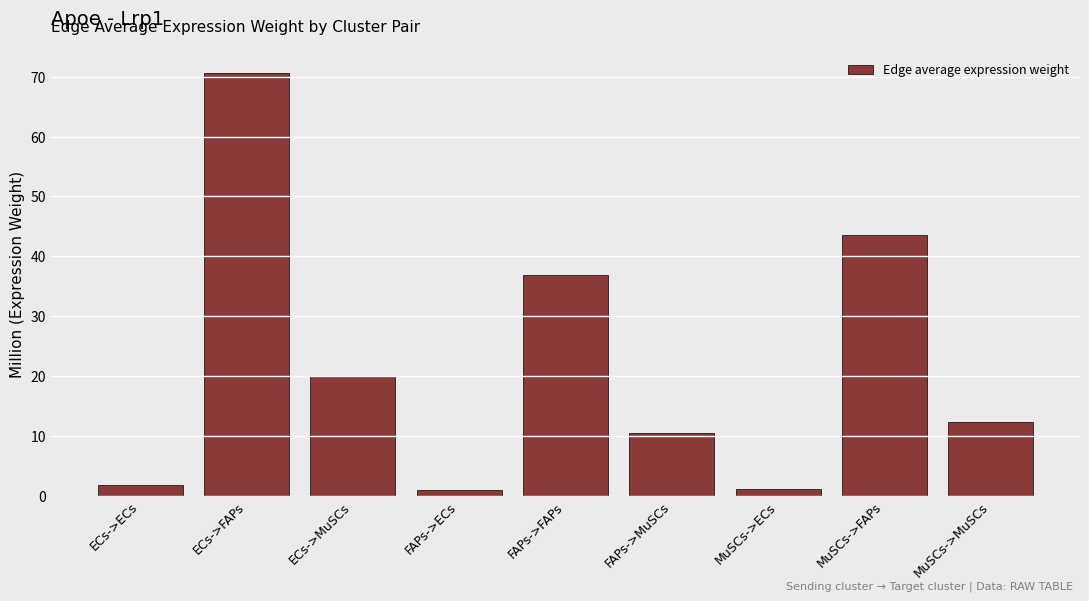

What is the sum of all values?

197.5